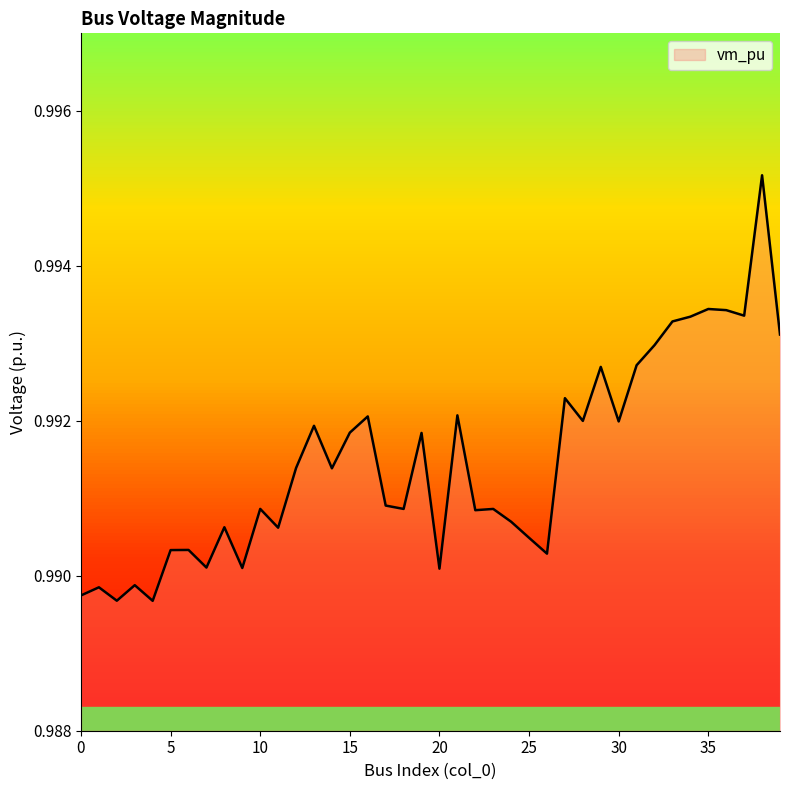

Reading right to left, transcribe all the data shown in this chart.

1.0	1.0	1.0	1.0	1.0	1.0	1.0	1.0	1.0	1.0	1.0	1.0	1.0	1.0	1.0	1.0	1.0	1.0	1.0	1.0	1.0	1.0	1.0	1.0	1.0	1.0	1.0	1.0	1.0	1.0	1.0	1.0	1.0	1.0	1.0	1.0	1.0	1.0	1.0	1.0